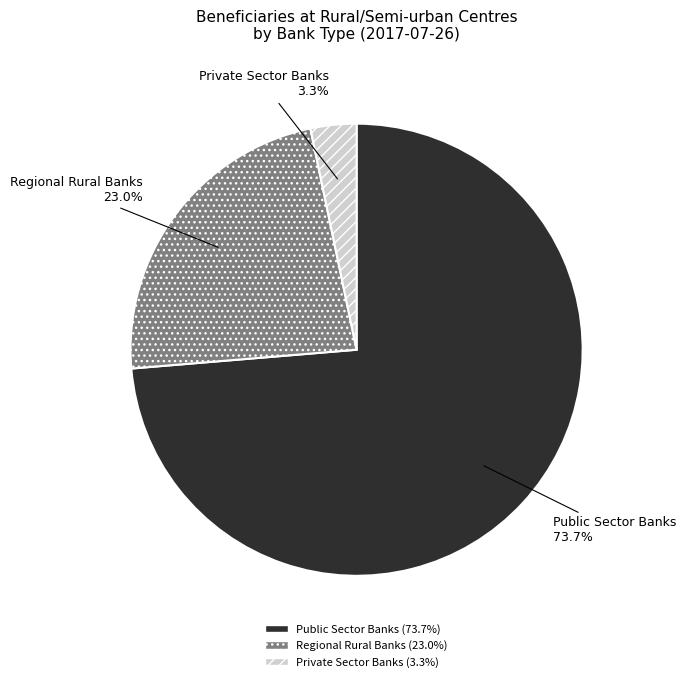

Which category has the biggest portion of the pie?

Public Sector Banks